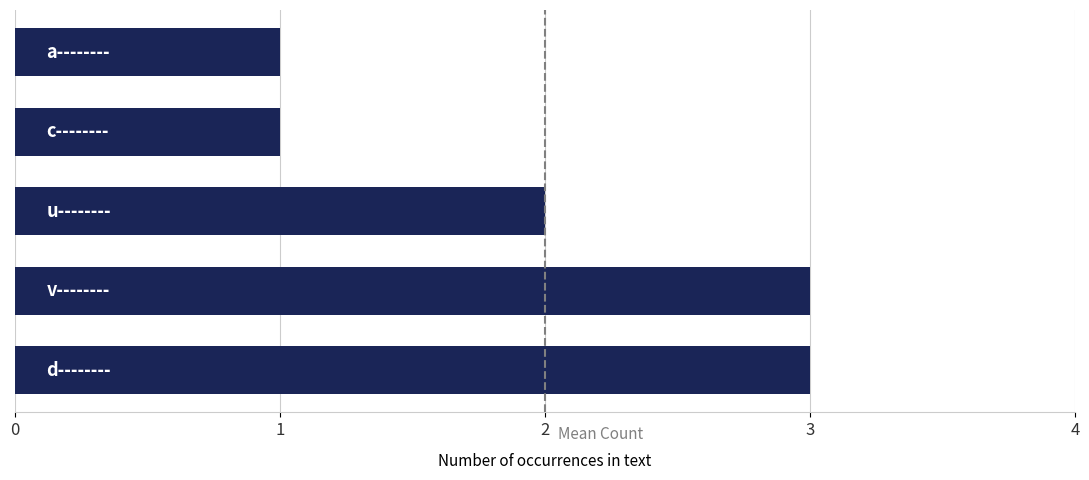

What is the maximum value shown in the chart?

3